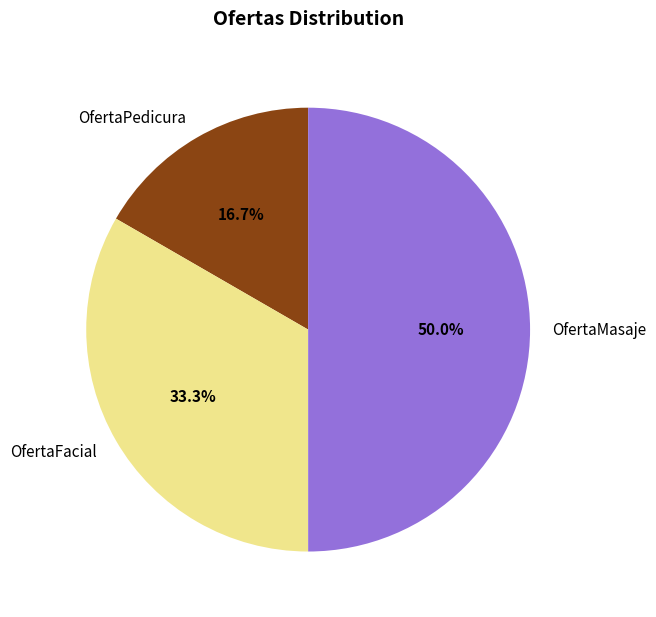

The OfertaFacial slice represents 19% of the pie. True or false?

False